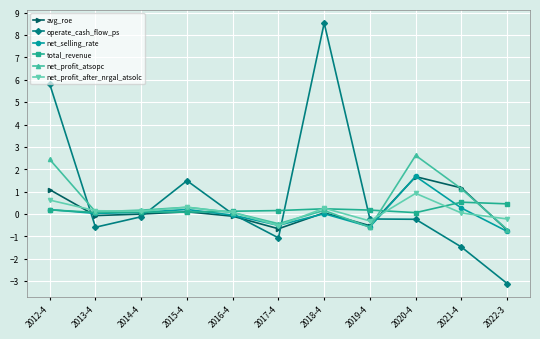

Between 2014-4 and 2018-4, which series saw the biggest shift?

operate_cash_flow_ps